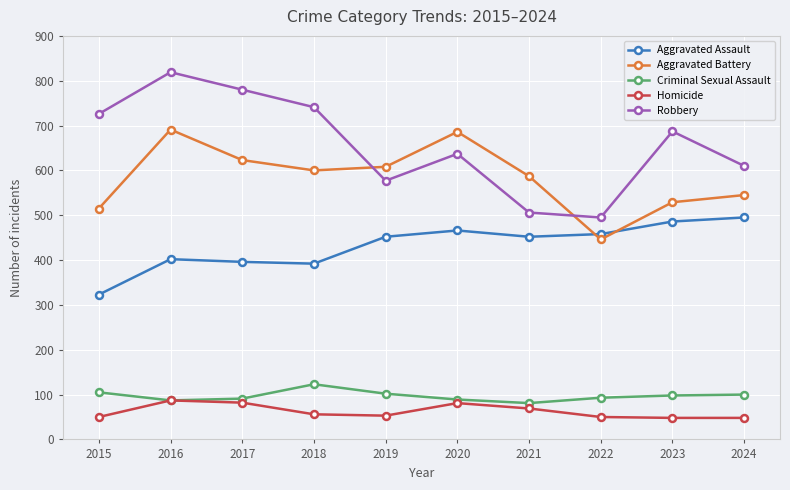

Which series changed the most between 2018 and 2020?

Robbery